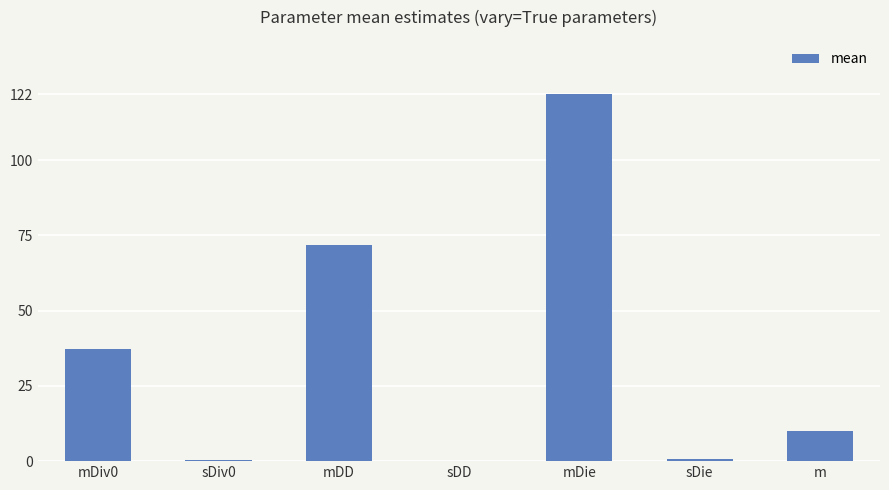

Are the bars horizontal?

No